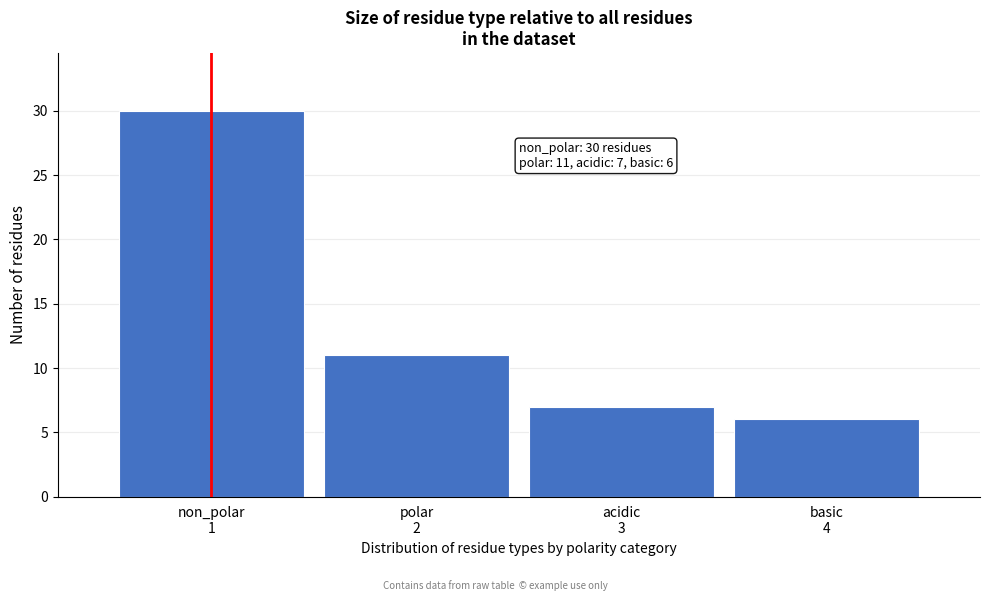

Reading right to left, list all the values displayed in this chart.

6	7	11	30